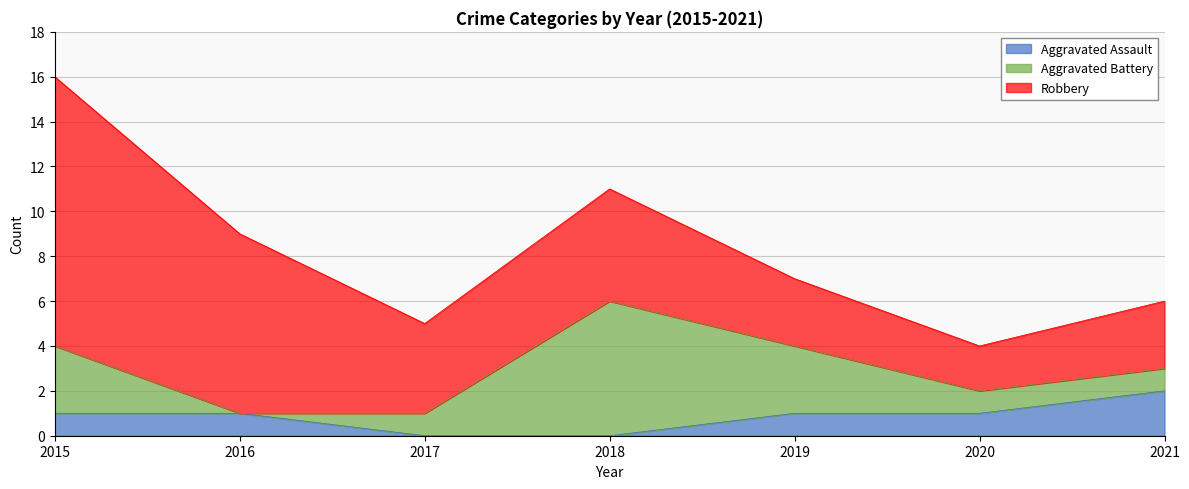

How many intersections are there between Aggravated Battery and Aggravated Assault?

2